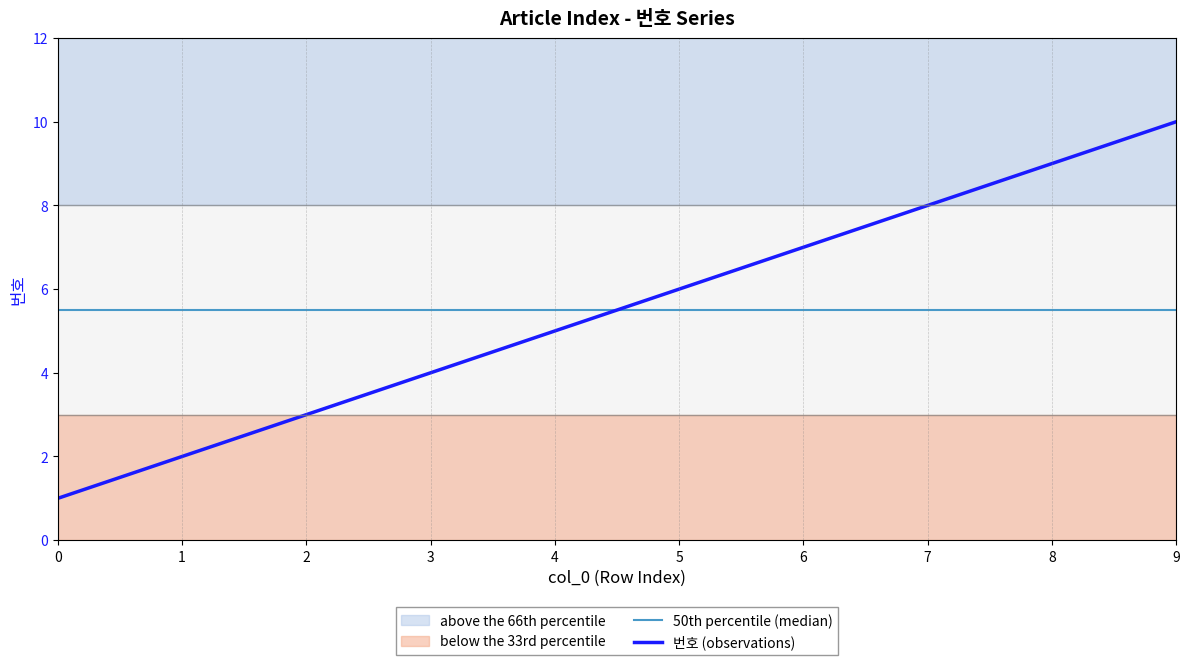

How many data points in 번호 (observations) are above 6?

4